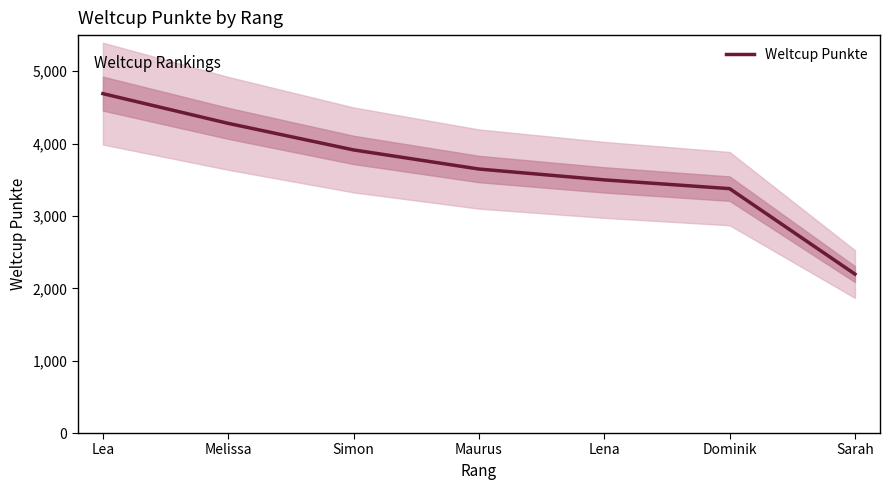

What is the minimum value shown in the chart?

2197